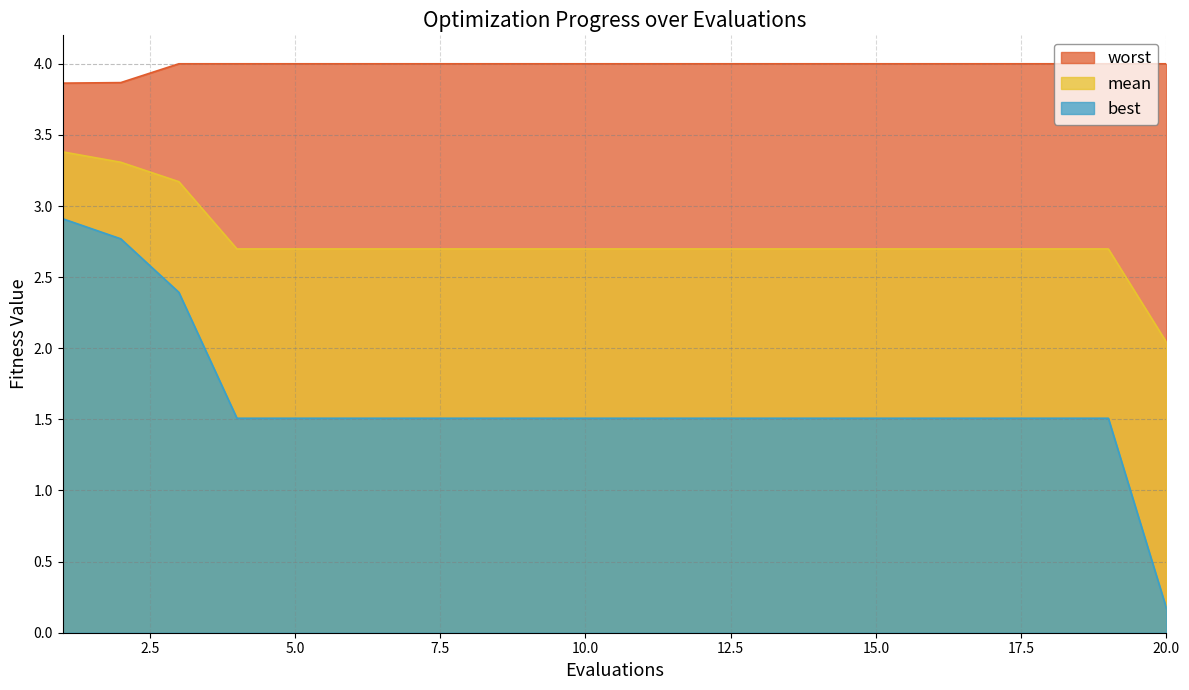

True or false: worst has a value of 4.0 at 10.0.

True